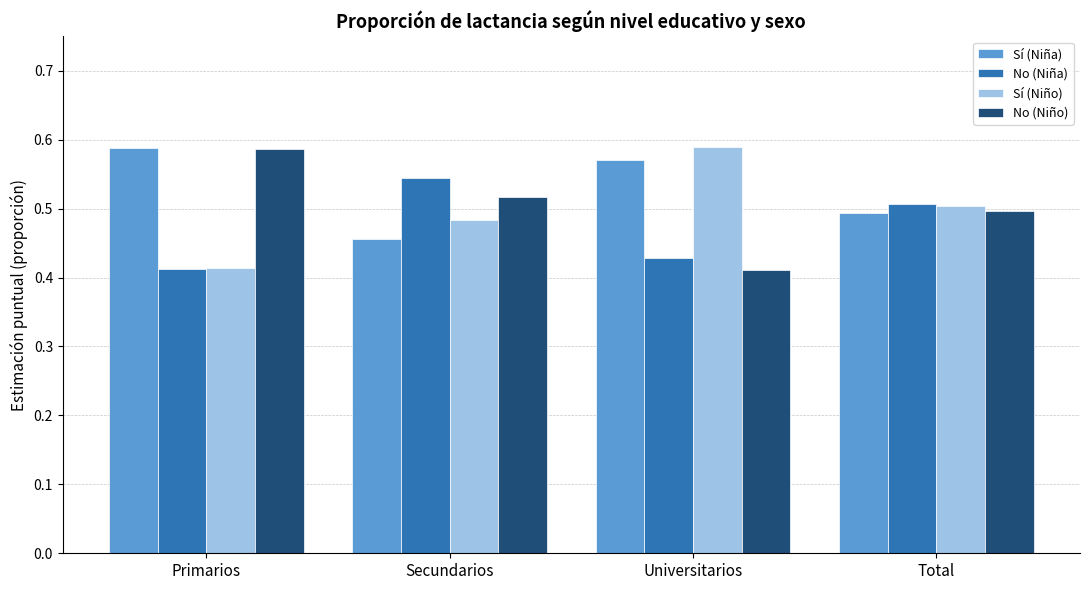

At how many categories does at least one series exceed 0?

4